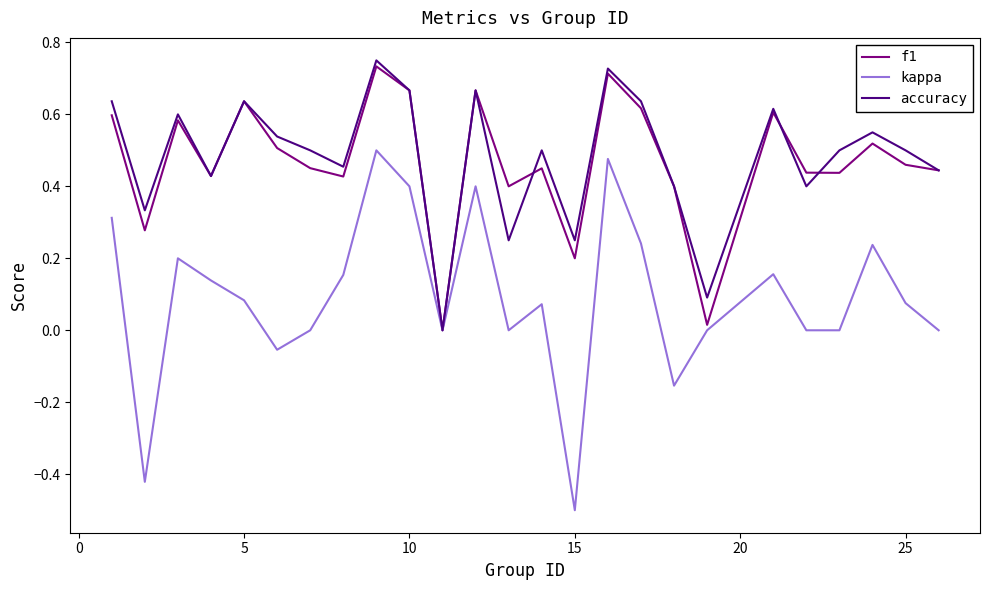

What is the lowest value of the kappa series?

-0.5